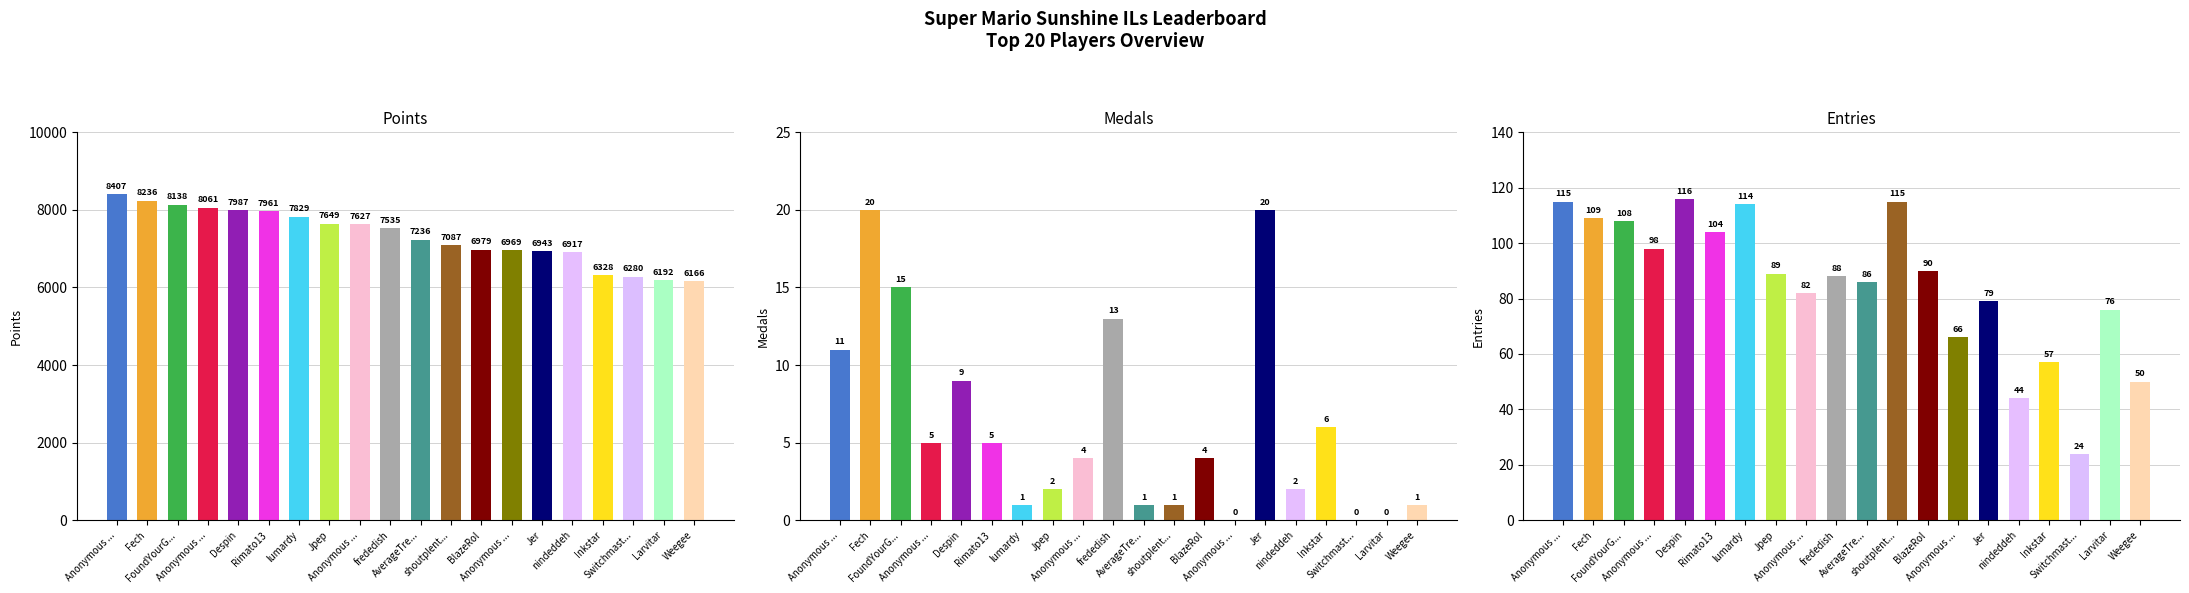

At which label is Entries closest to 70?

Anonymous ...